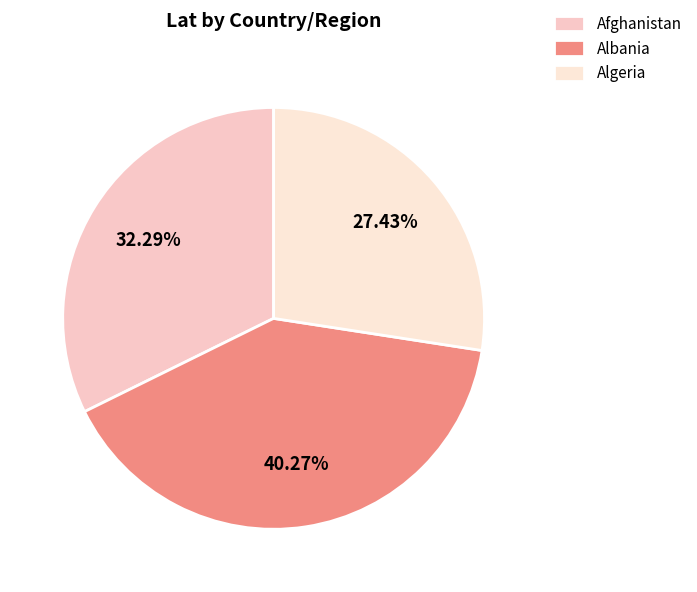

To the nearest percent, what is the difference between the largest and smallest slice percentages?

13%